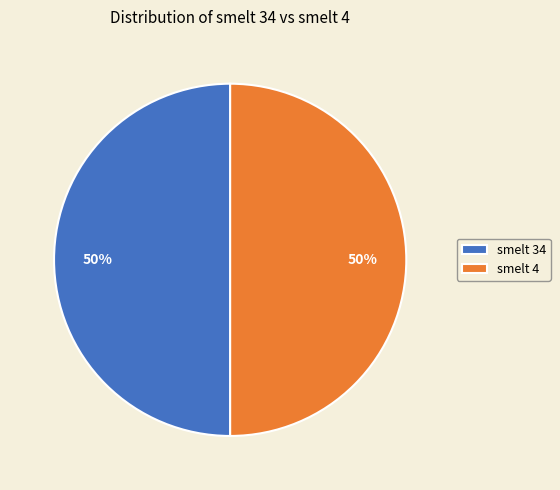

How many segments does this pie chart have?

2